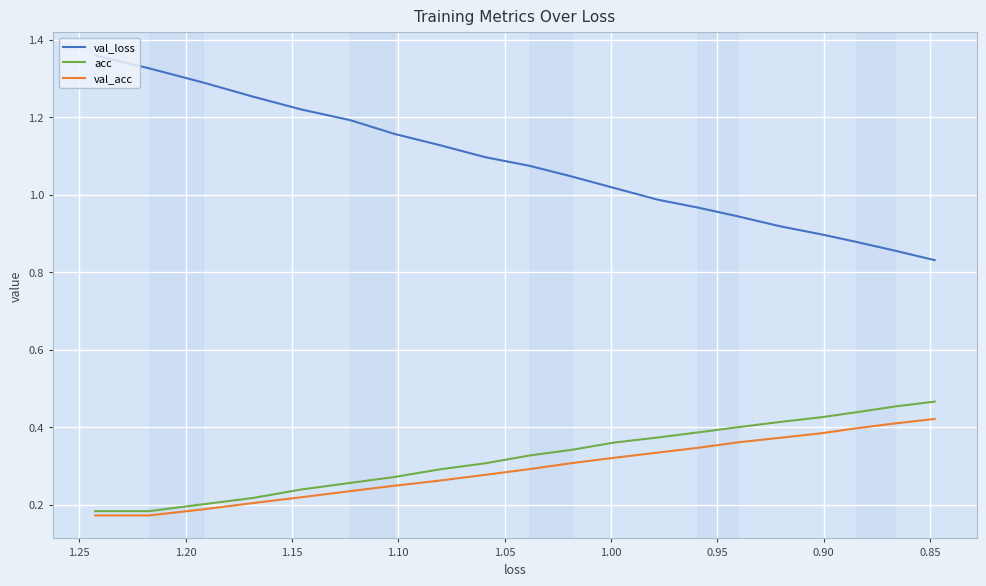

Is it true that acc equals 0.6 at 16?

False